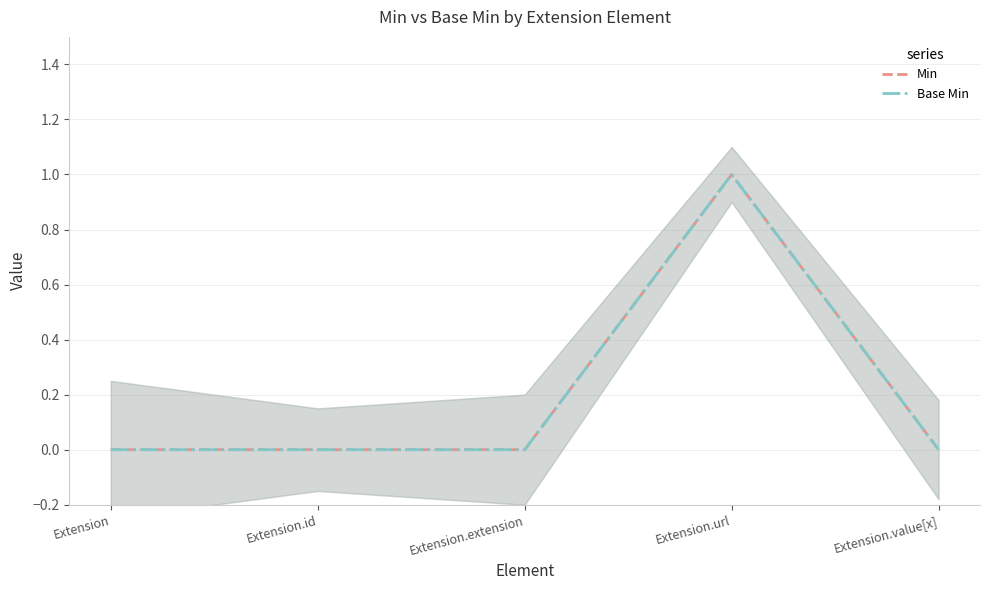

At how many categories does at least one series exceed 0?

1